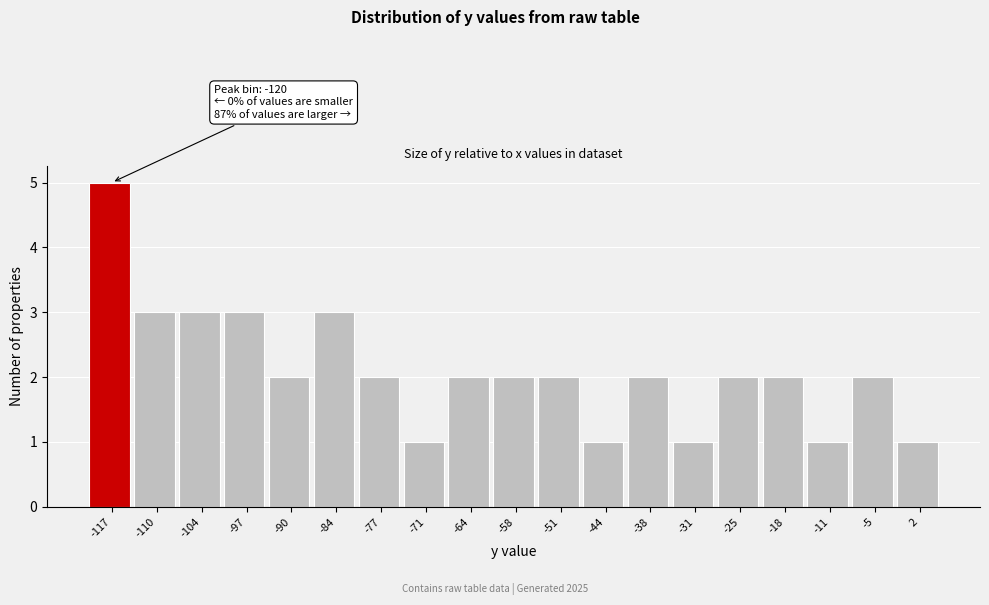

Which range on the x-axis has the tallest bar?

-120 to -113